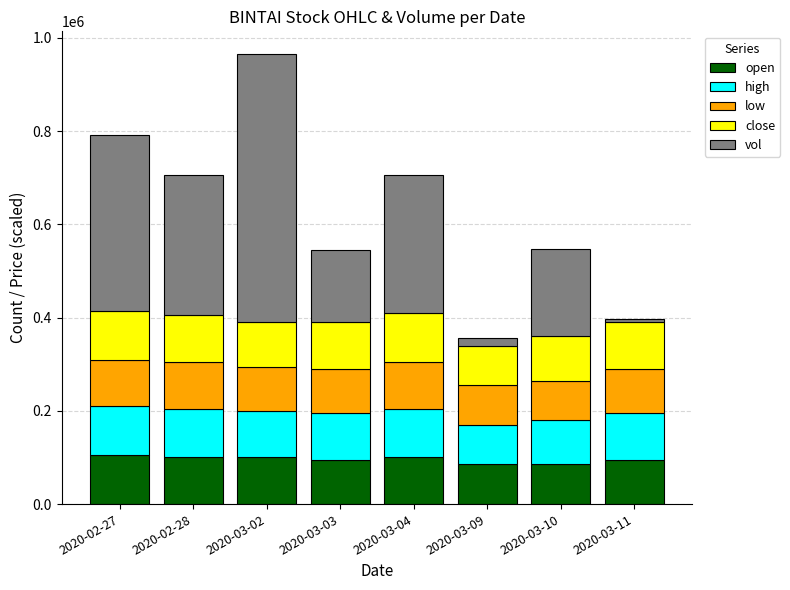

What is the approximate value of open at 2020-02-28?

100000